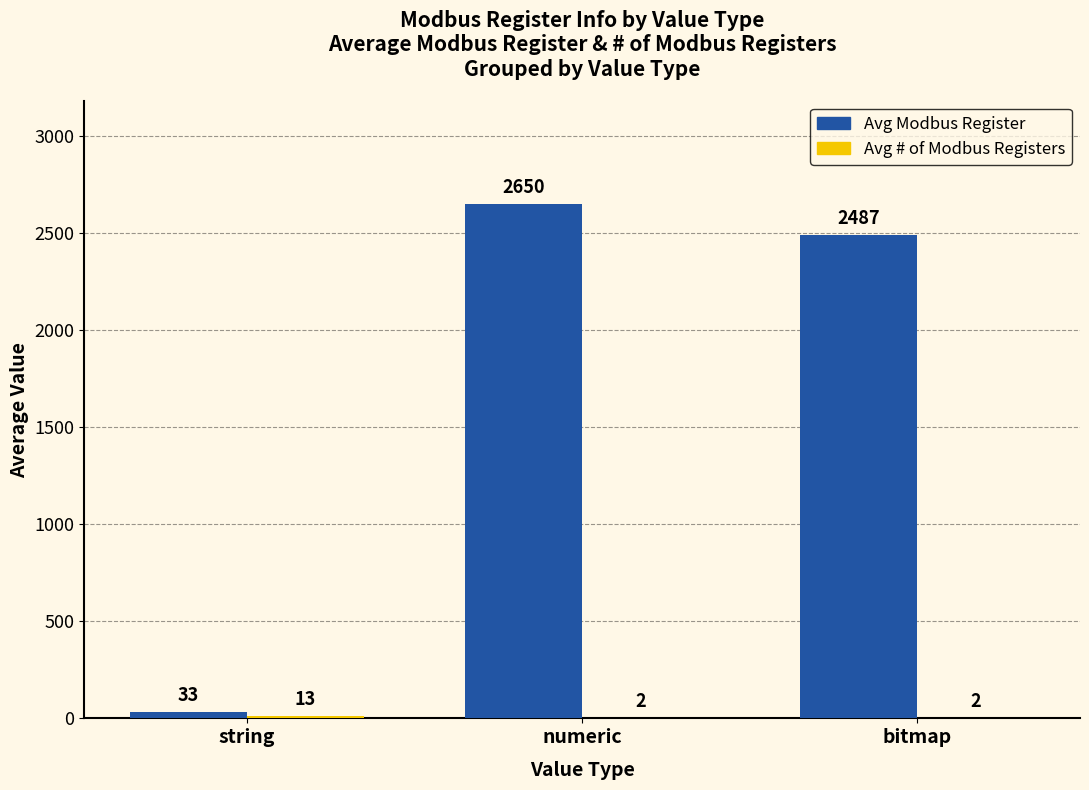

How many data points does each series have?

3